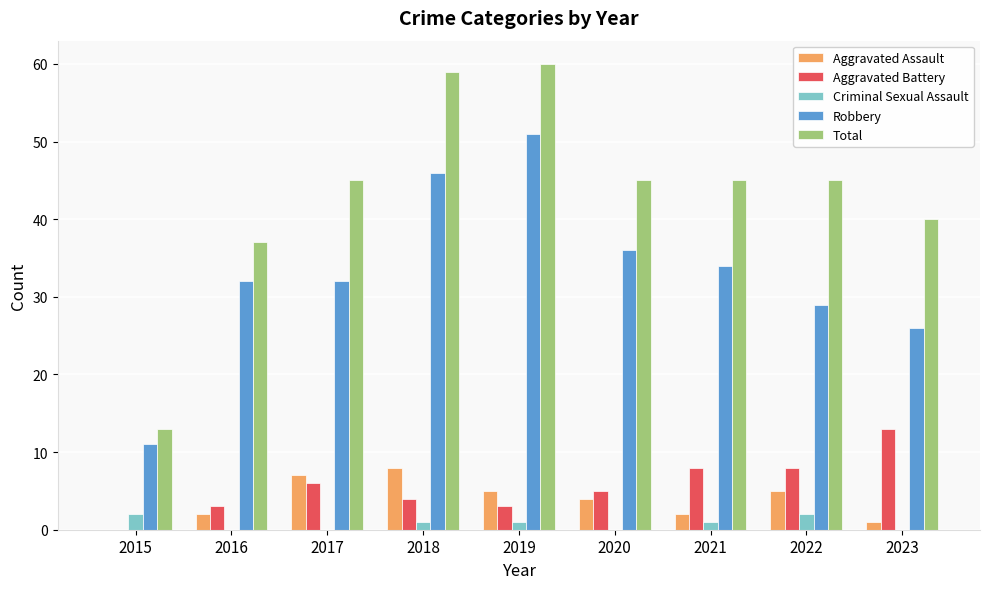

What are all the series names shown in the legend?

Aggravated Assault, Aggravated Battery, Criminal Sexual Assault, Robbery, Total